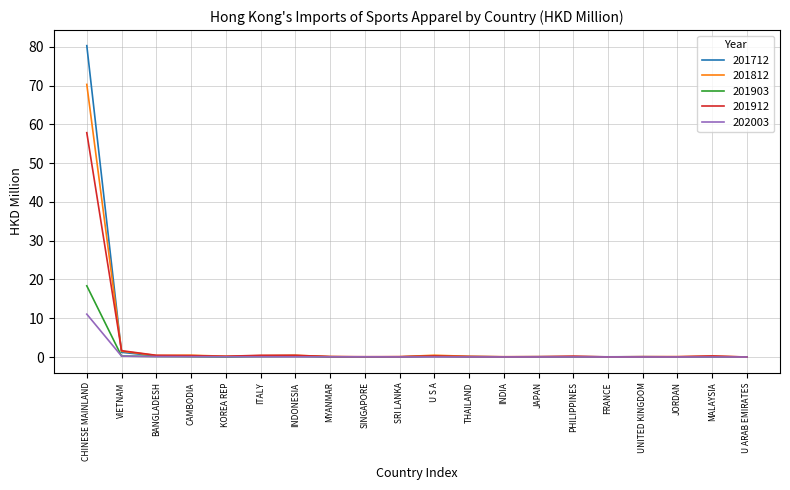

At which category is the sum across all series the highest?

CHINESE MAINLAND